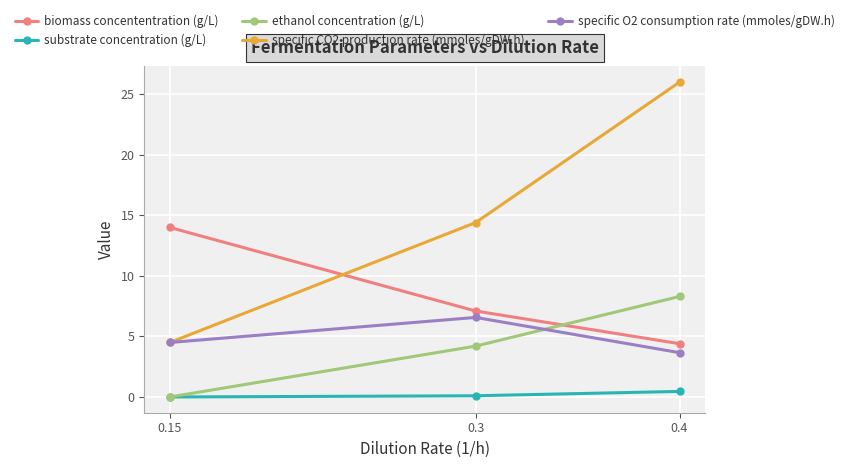

What is the average value of the specific O2 consumption rate (mmoles/gDW.h) series?

4.9